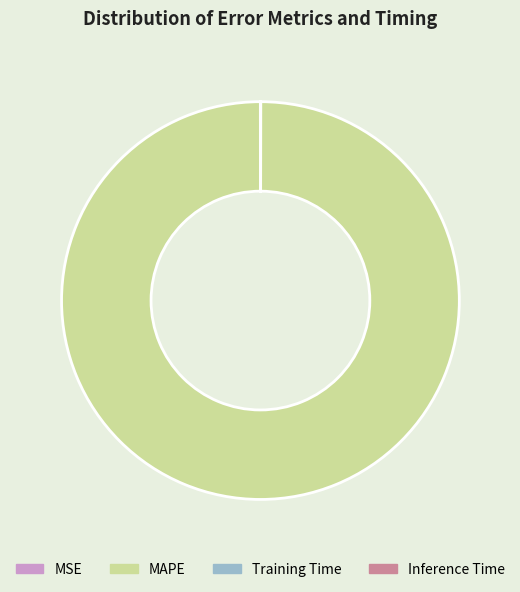

Is it true that MAPE is 100% of the pie?

True